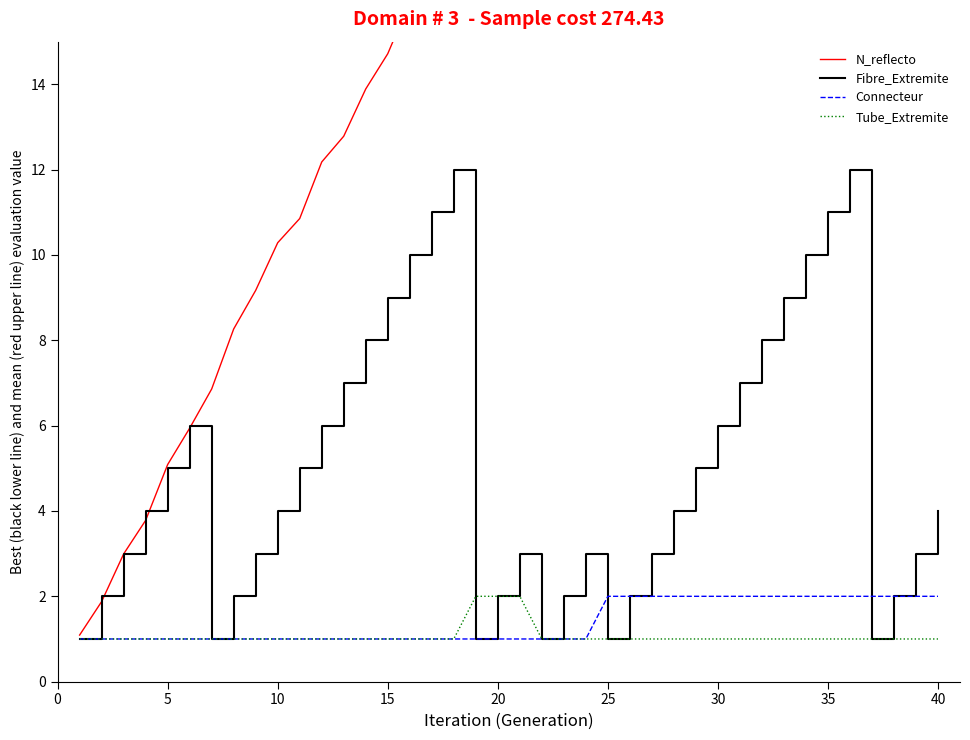

What is the value of the Connecteur point at the 25th from the left?

2.0